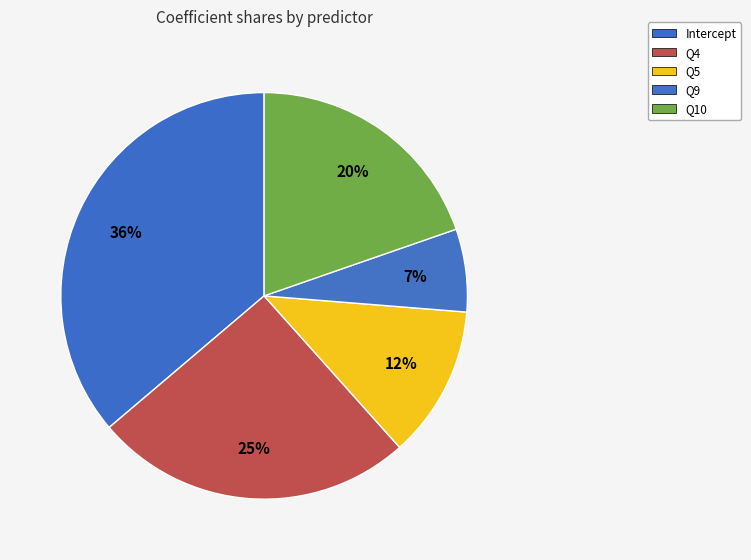

Is there a majority slice in this chart?

No